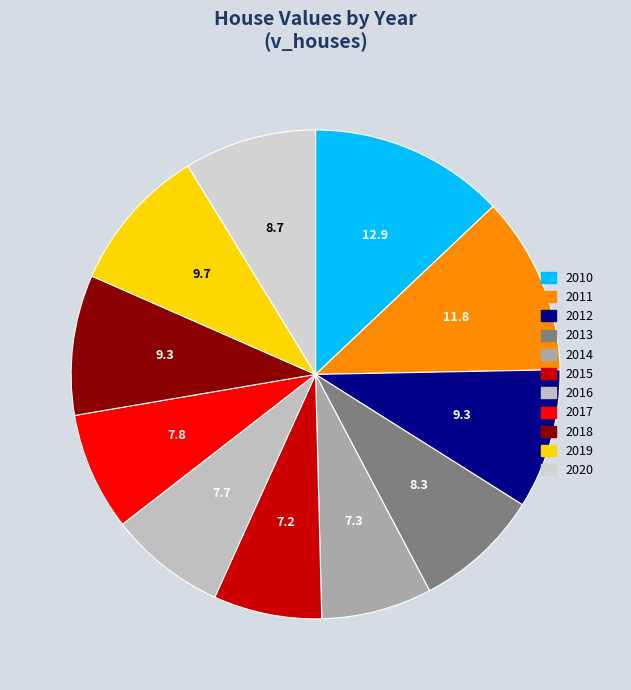

Do 2016 and 2019 together represent more than half of the pie?

No